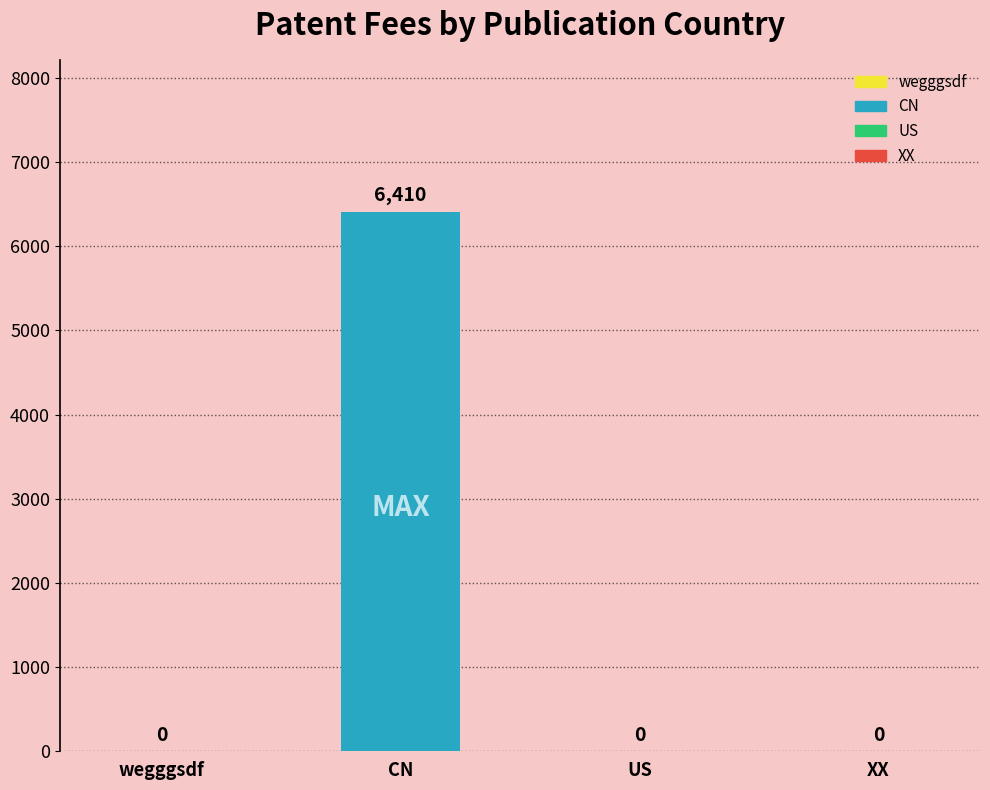

What position from the right is US?

2